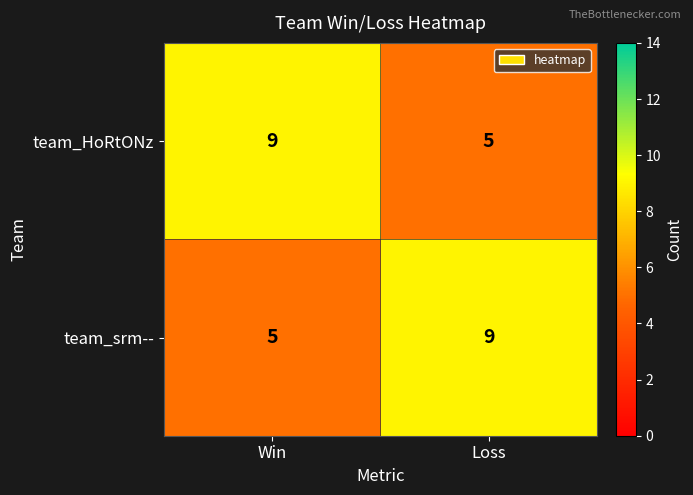

What is the difference between the team_srm-- values at Loss and Win?

4